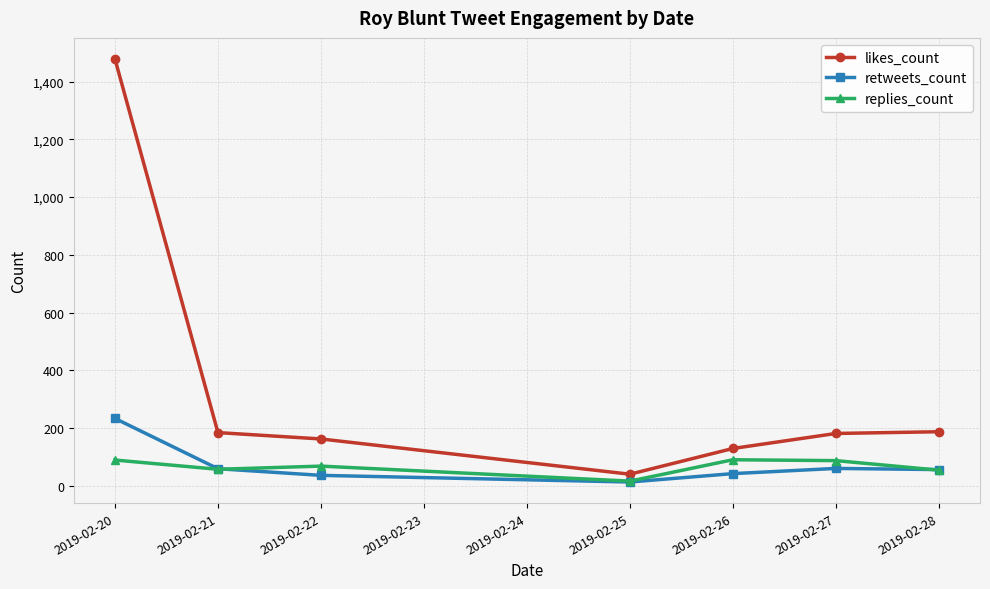

Rank the series at 2019-02-20 from lowest to highest value.

replies_count, retweets_count, likes_count